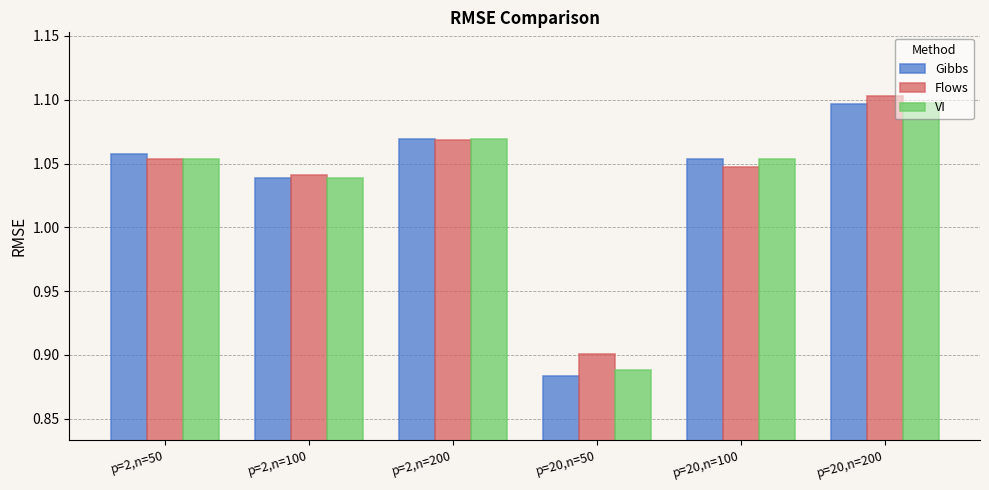

Is the value of Gibbs at p=20,n=50 greater than the value of VI at p=2,n=100?

No